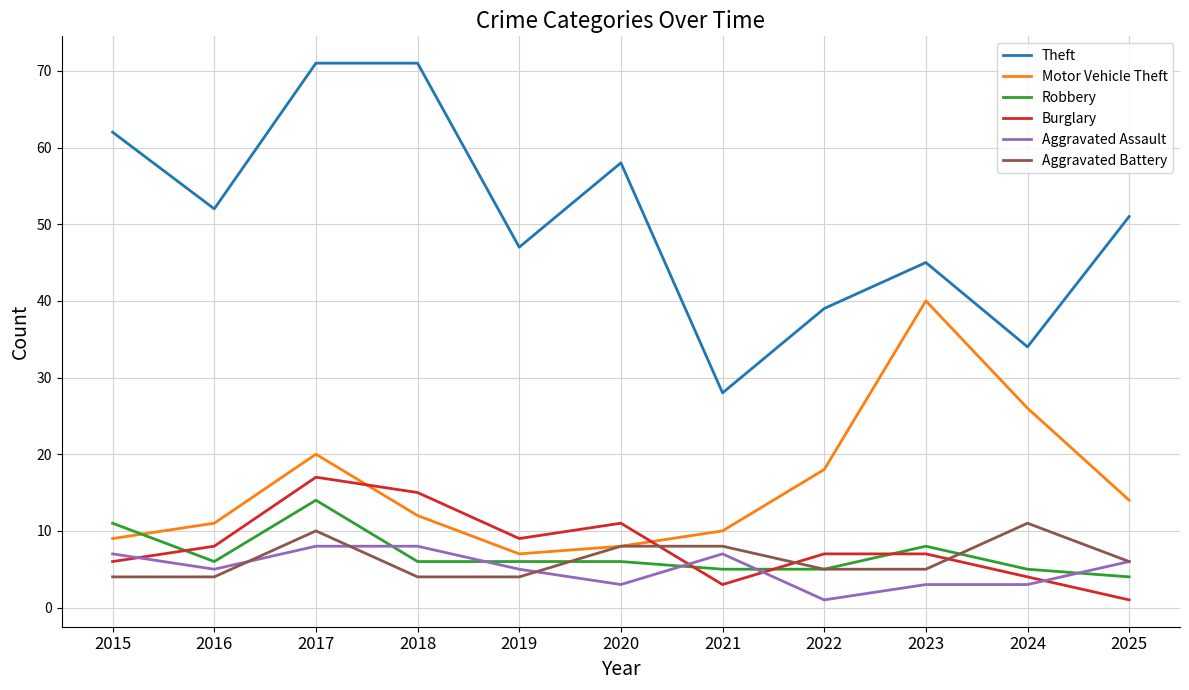

What is the greatest value displayed?

71